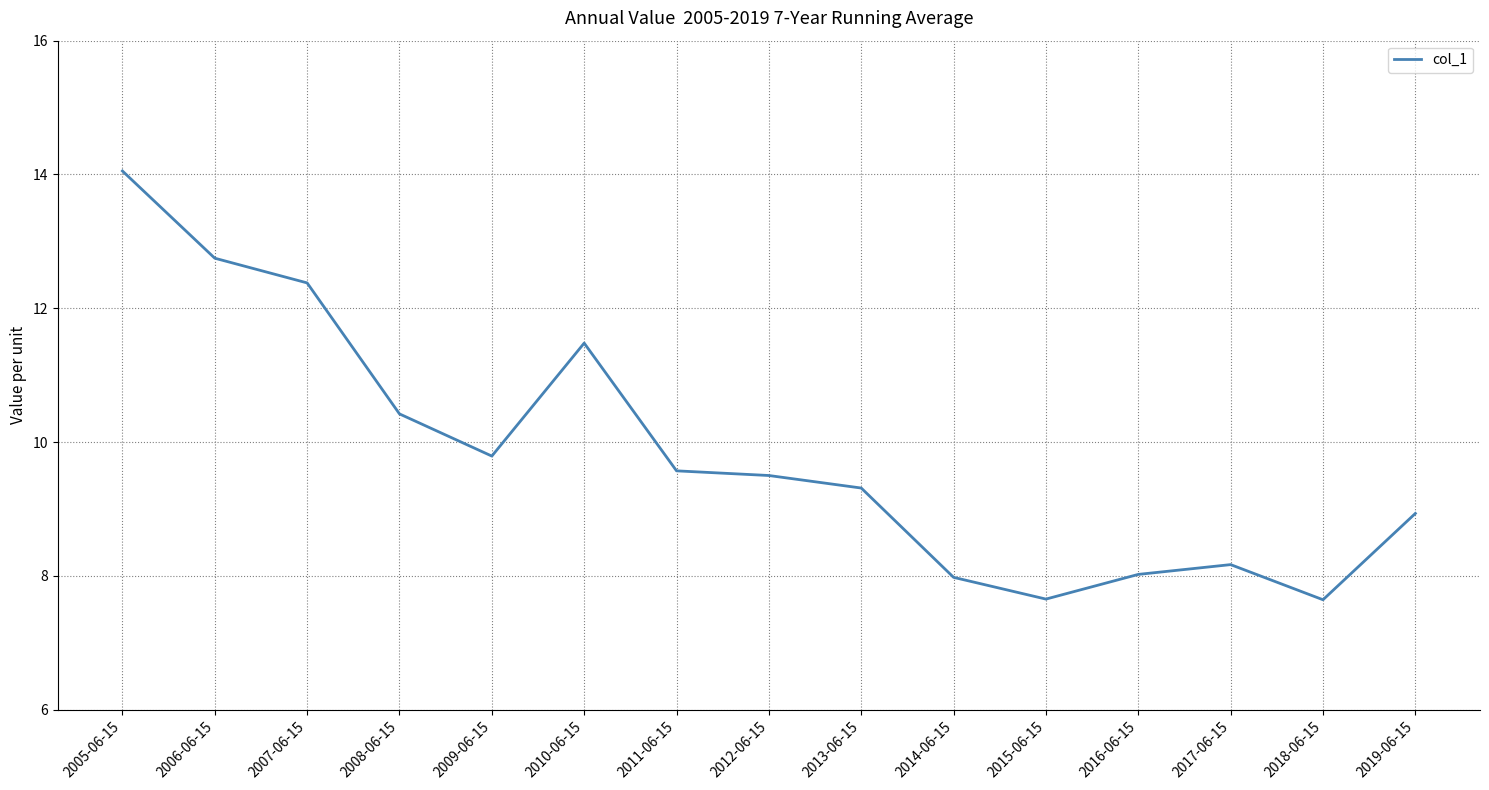

What is the change in value from 2015-06-15 to 2016-06-15?

+0.4